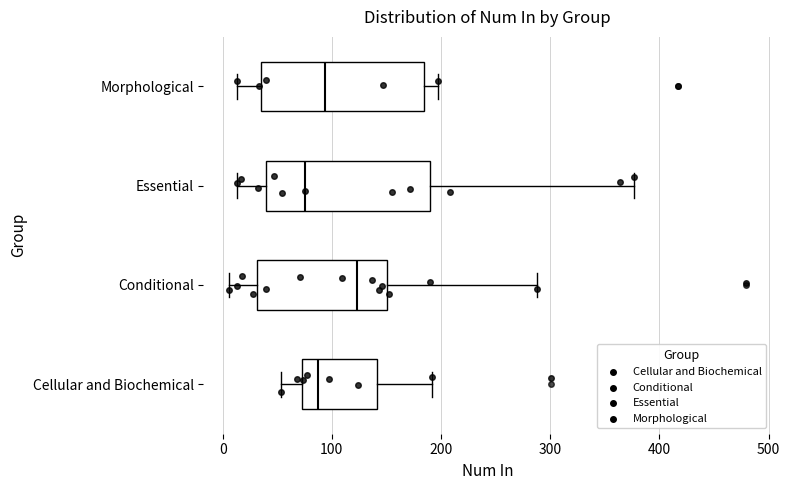

Reading bottom to top, transcribe this box plot: for each box, give where its median line is, the range the box spans, and where its two whiskers end, as read against the x-axis. The values are not printed on the chart, so give them approximately, as read against the axis.

Cellular and Biochemical: median 90, box 70 to 140, whiskers 50 to 190
Conditional: median 120, box 30 to 150, whiskers 10 to 290
Essential: median 80, box 40 to 190, whiskers 10 to 380
Morphological: median 90, box 30 to 180, whiskers 10 to 200